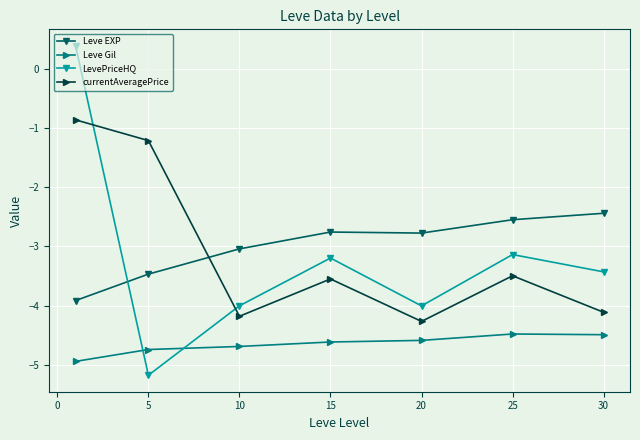

Which series has the widest spread of values?

LevePriceHQ